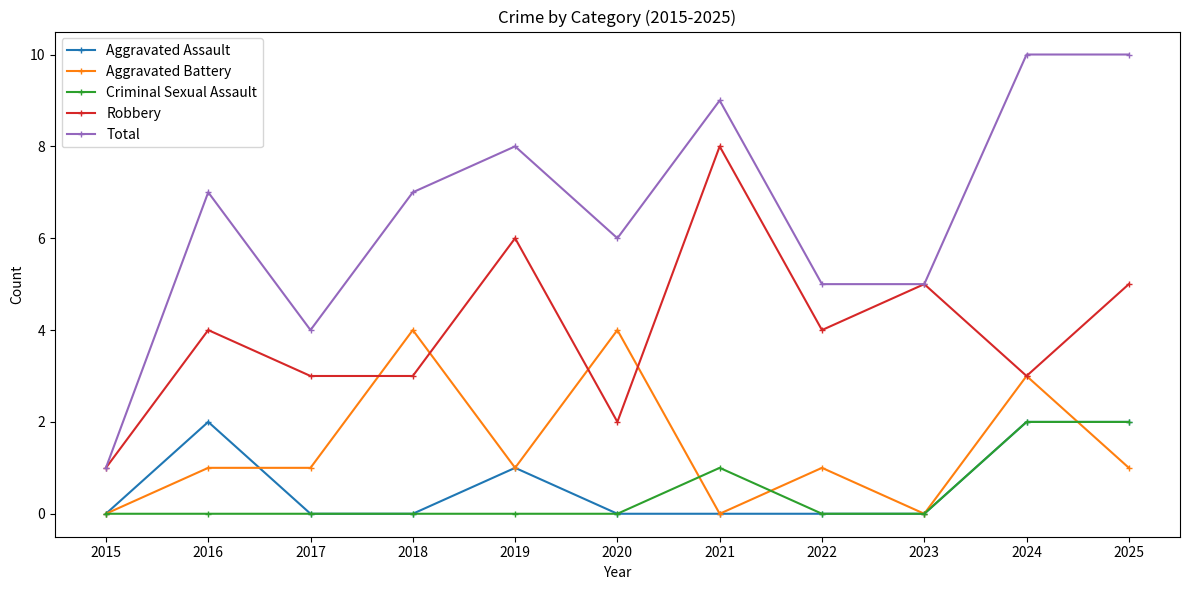

Read the Criminal Sexual Assault value at 2021.

1